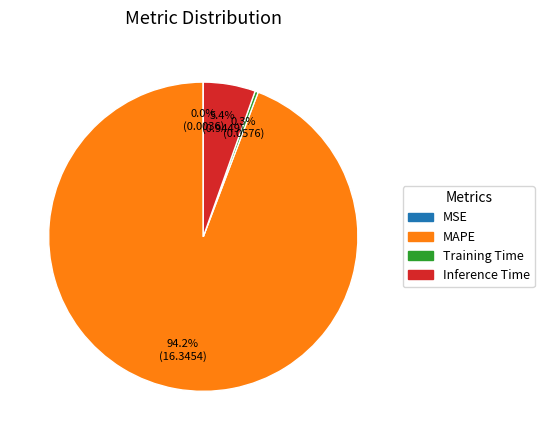

What is the largest slice in the pie chart?

MAPE